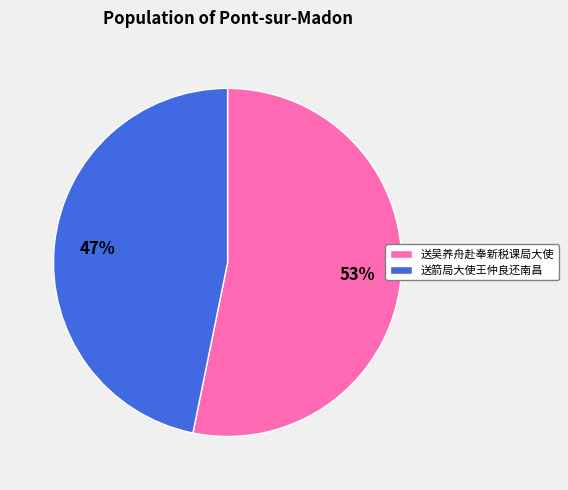

What is the majority slice?

送吴养舟赴奉新税课局大使